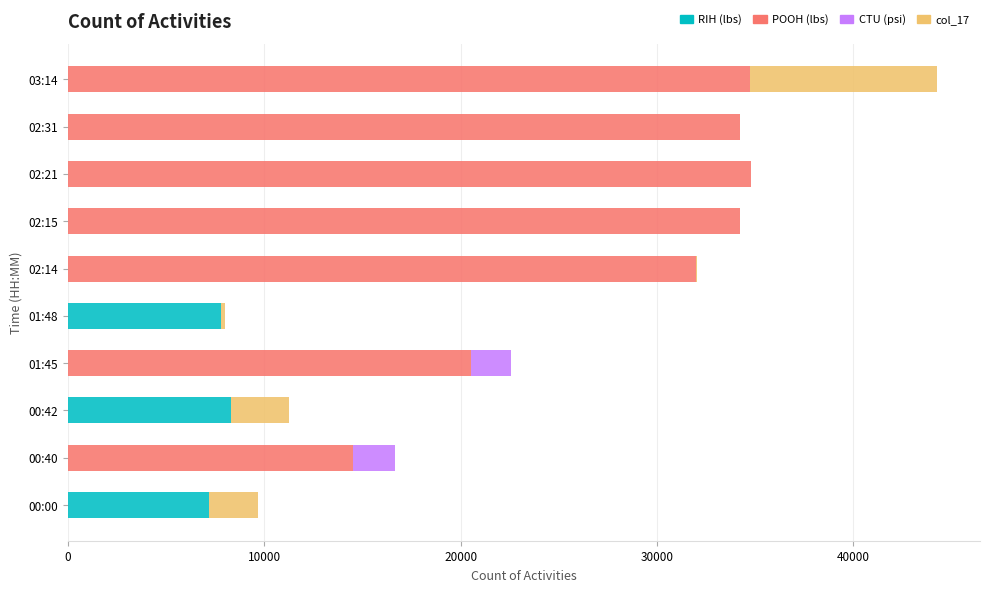

How many data points in RIH (lbs) are above 0?

3